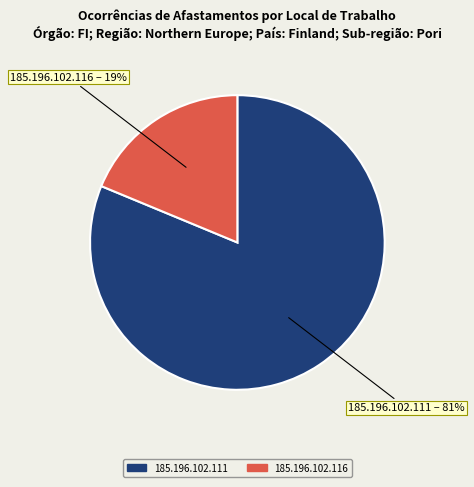

How many segments does this pie chart have?

2